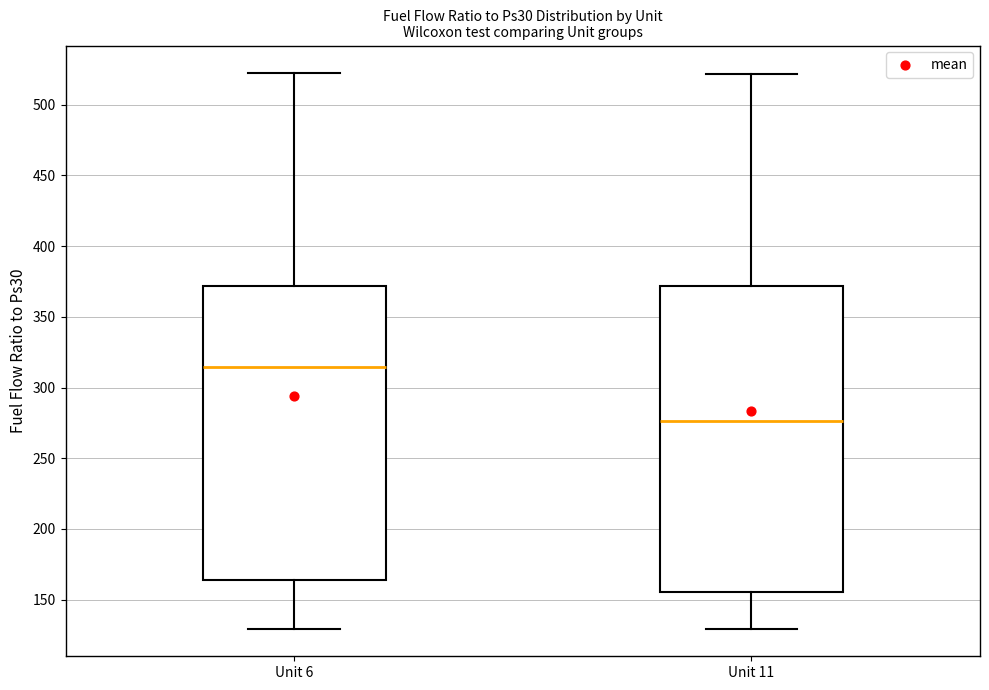

Reading left to right, read every box against the y-axis: the position of its median line, the range the box covers, and the ends of its whiskers. The values are not printed on the chart, so give them approximately, as read against the axis.

Unit 6: median 315, box 165 to 370, whiskers 130 to 520
Unit 11: median 275, box 155 to 370, whiskers 130 to 520